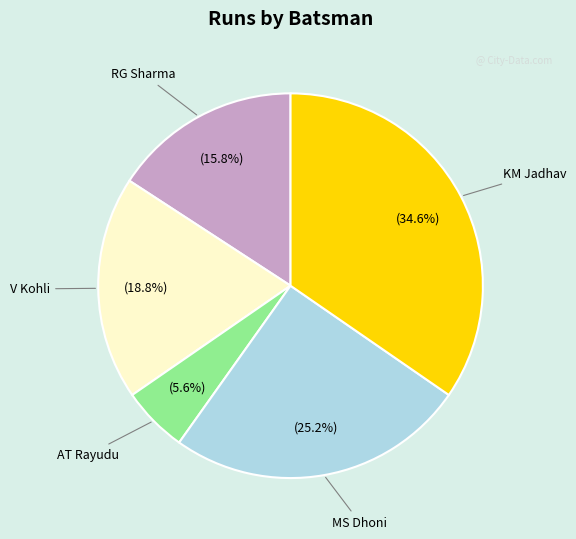

Is there any slice that represents more than half of the pie?

No